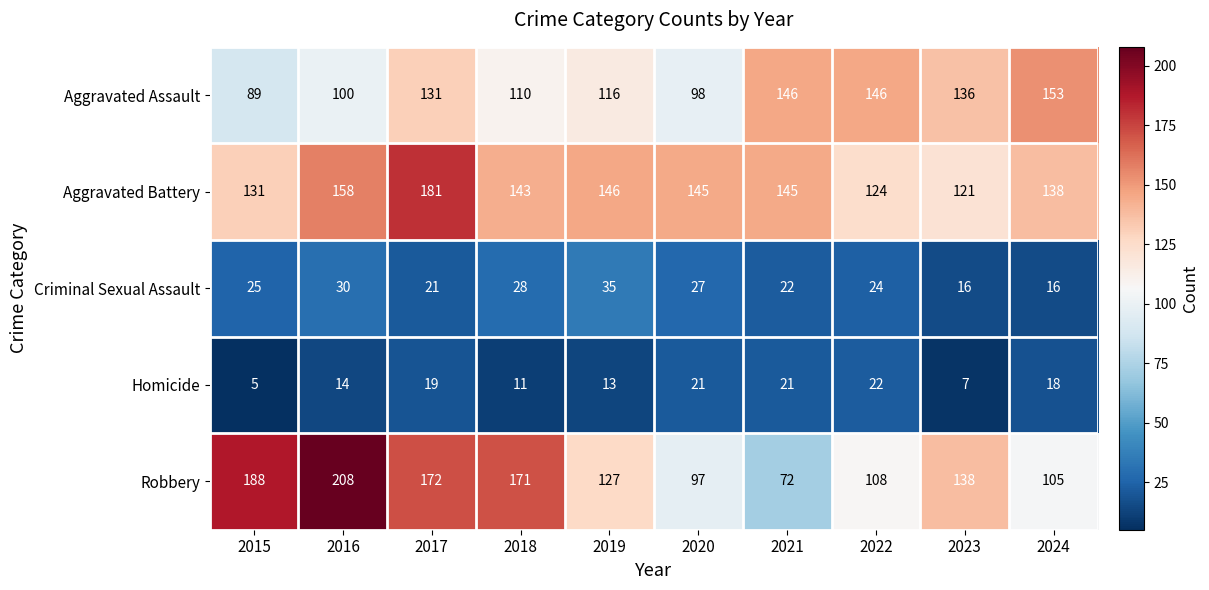

The Robbery series shows 54 at 2023. True or false?

False